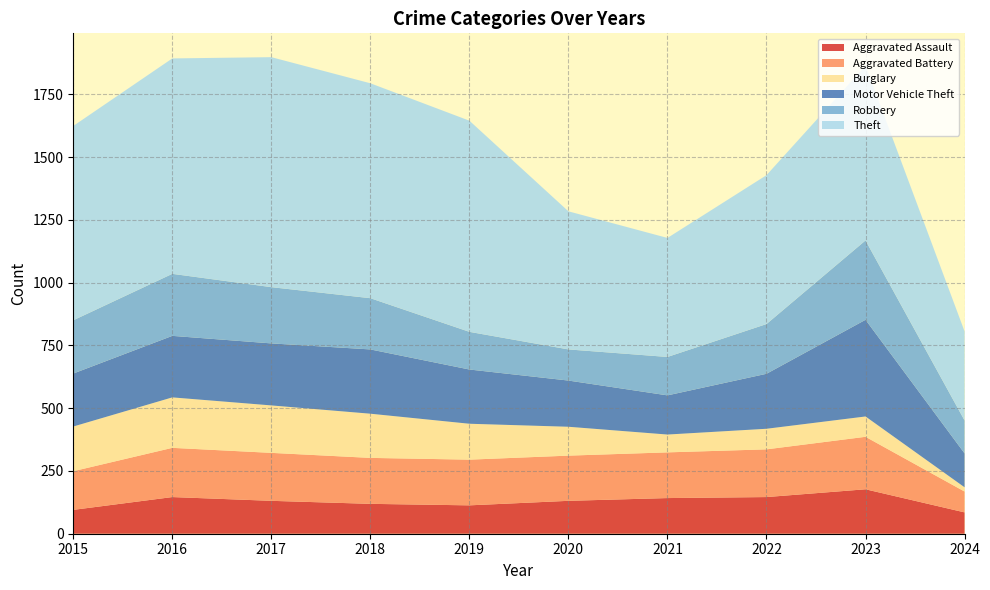

Reading right to left, what are all the values shown in this chart?

Aggravated Assault: 85	177	146	142	131	113	119	131	146	95
Aggravated Battery: 83	209	190	182	180	182	183	191	196	154
Burglary: 17	81	82	71	115	143	176	189	201	178
Motor Vehicle Theft: 135	385	219	156	184	216	256	247	245	211
Robbery: 131	316	198	153	124	150	204	224	247	212
Theft: 355	696	593	474	550	841	856	916	858	774